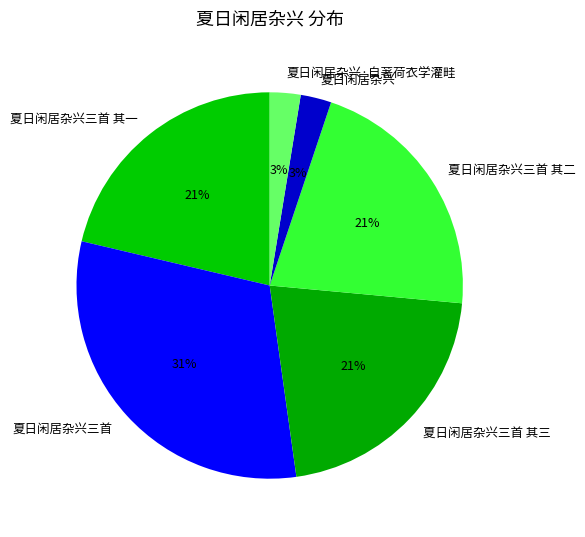

What percentage is the 夏日闲居杂兴三首 其一 slice, to the nearest percent?

21%